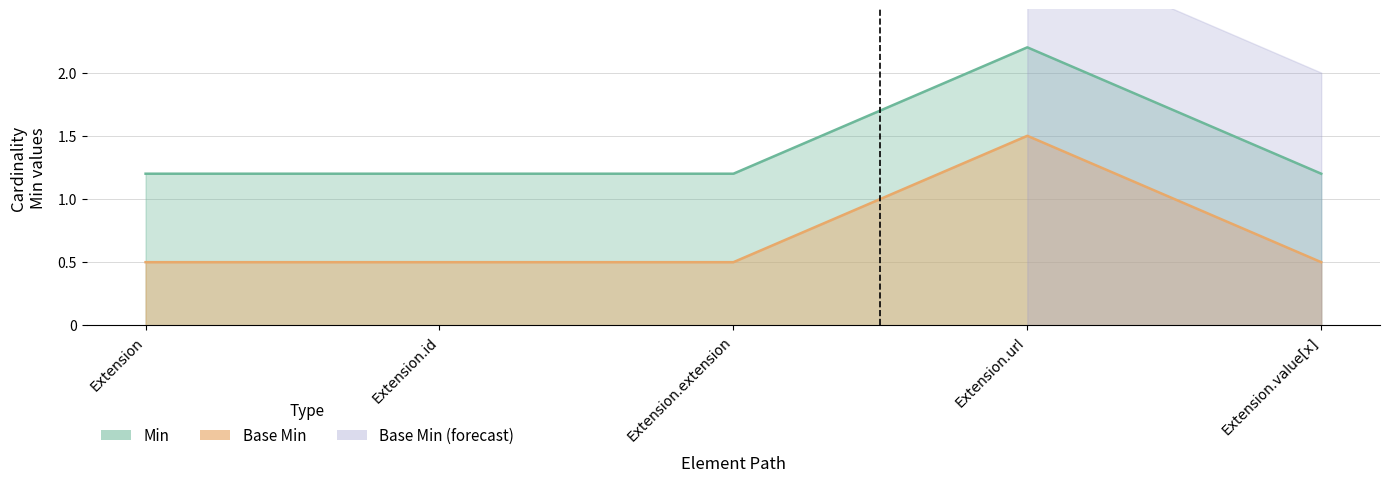

What is the difference between the highest and lowest values at Extension.url?

0.7